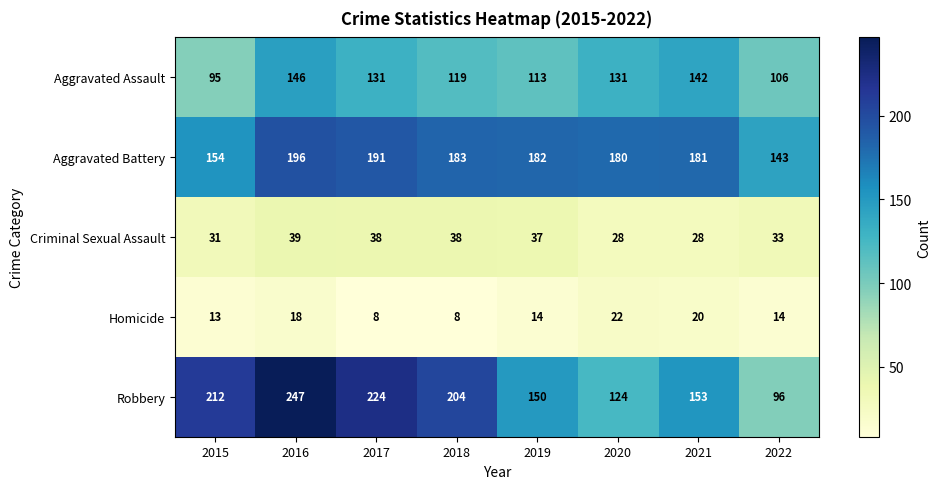

At which label does Aggravated Assault first exceed 131?

2016